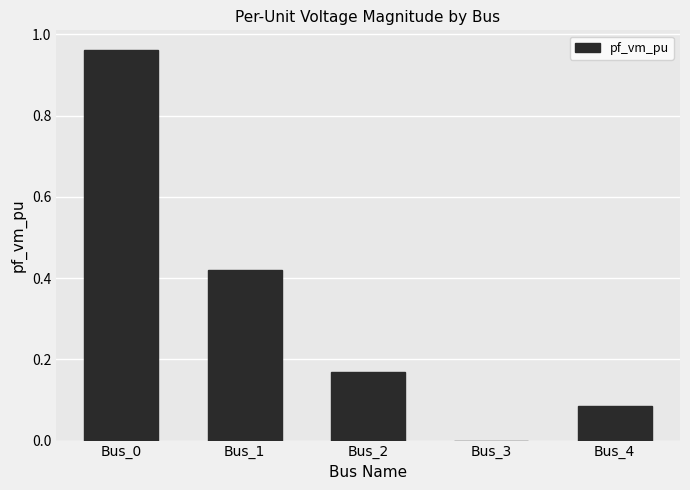

At which category does the chart reach its peak across all series?

Bus_0